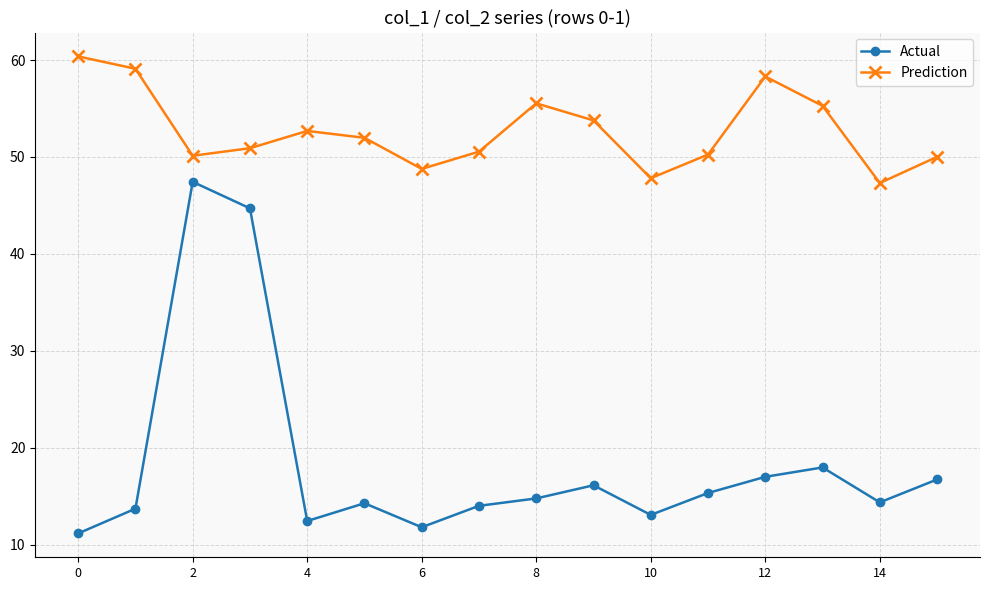

What is the difference between the maximum and minimum values in the Prediction series?

13.1